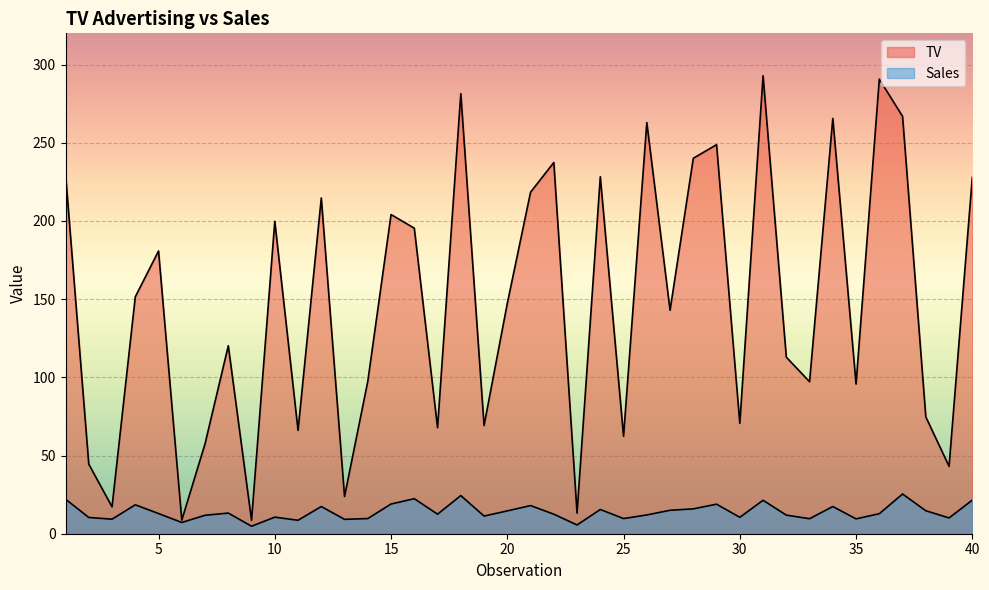

At how many categories does at least one series exceed 97?

25